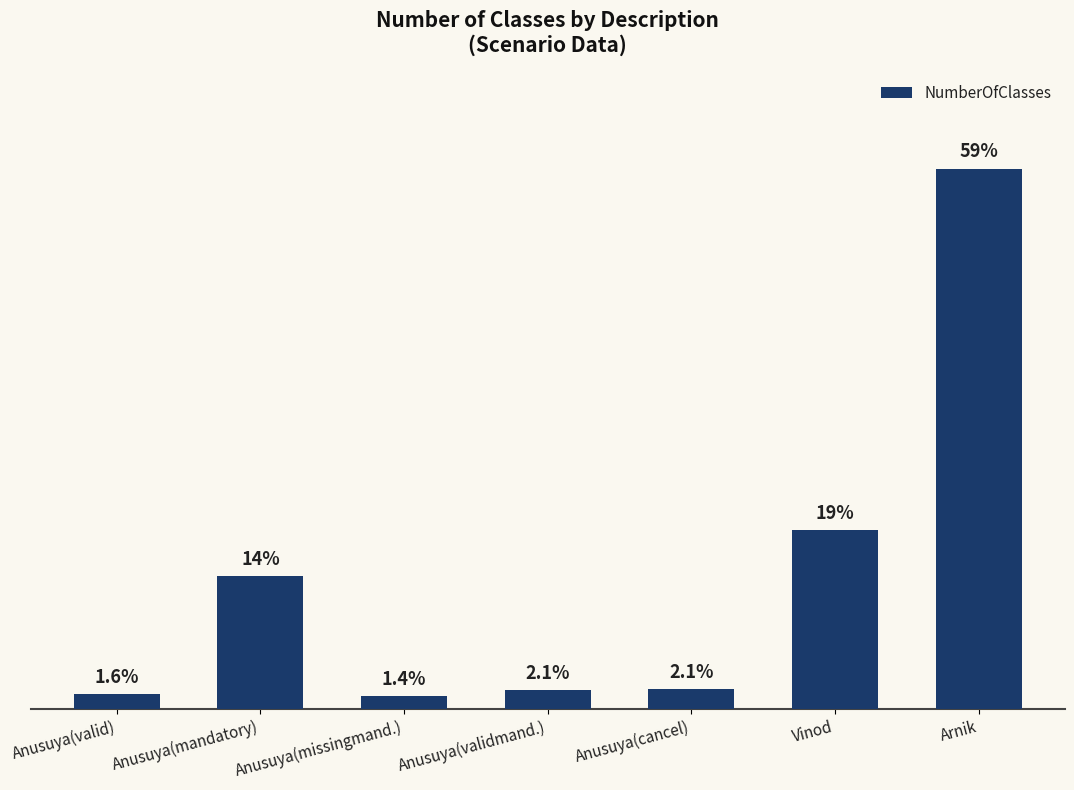

Is it true that the value at Anusuya(mandatory) is 366?

False